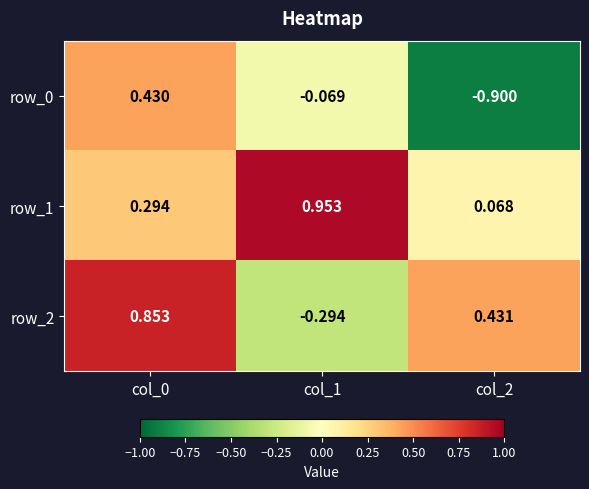

Is the value of row_2 at col_0 greater than the value of row_0 at col_1?

Yes